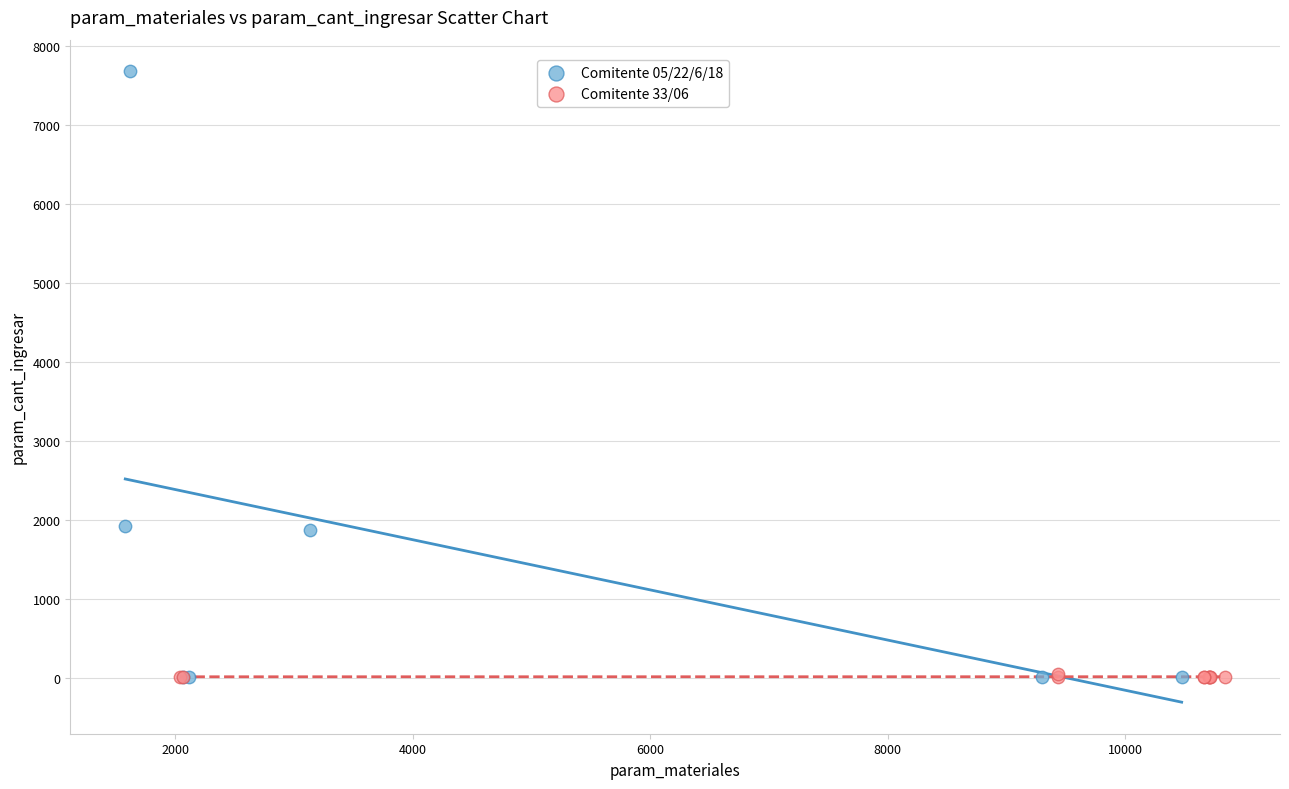

Which series contains the highest Y value?

Comitente 05/22/6/18